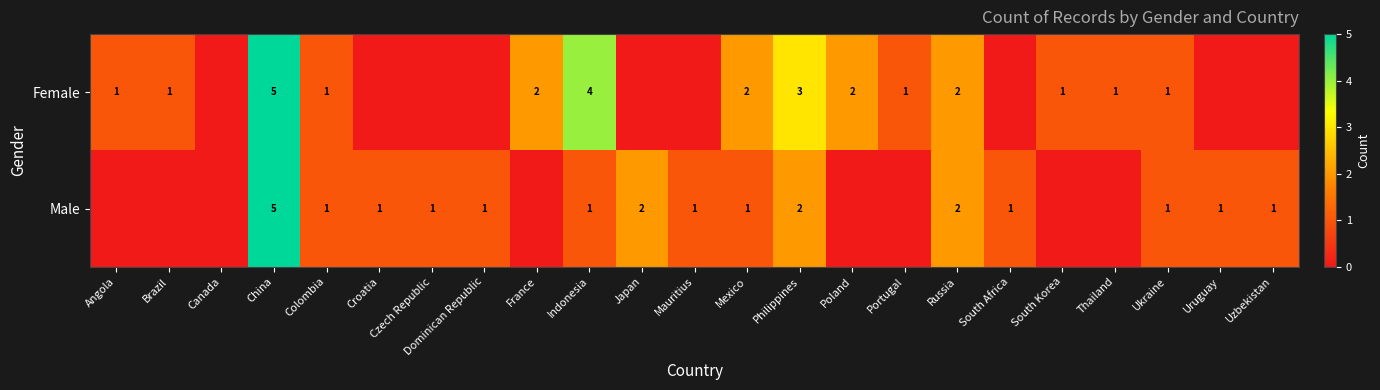

At which category is the sum across all series the highest?

China